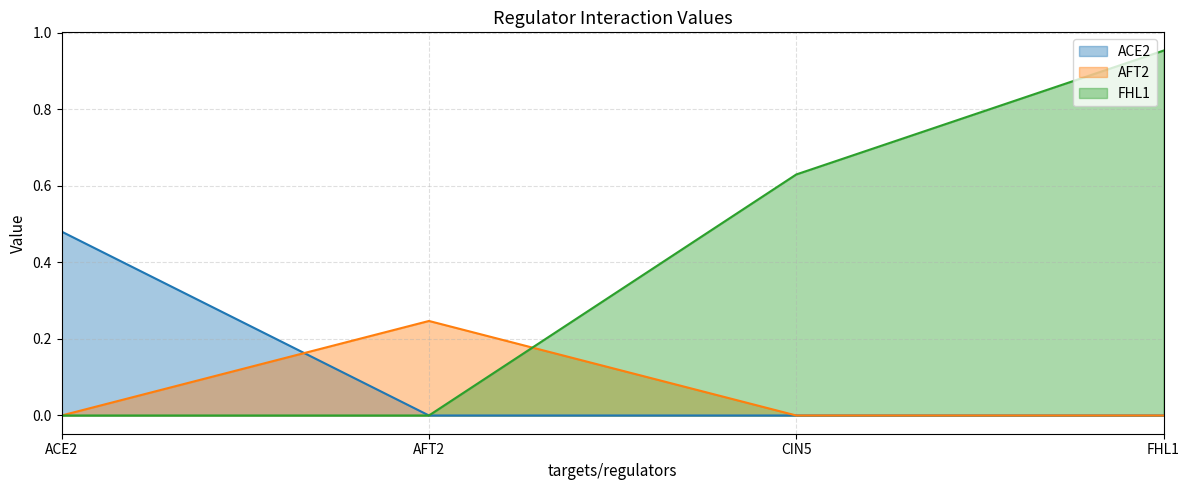

At which label does FHL1 reach its peak?

FHL1